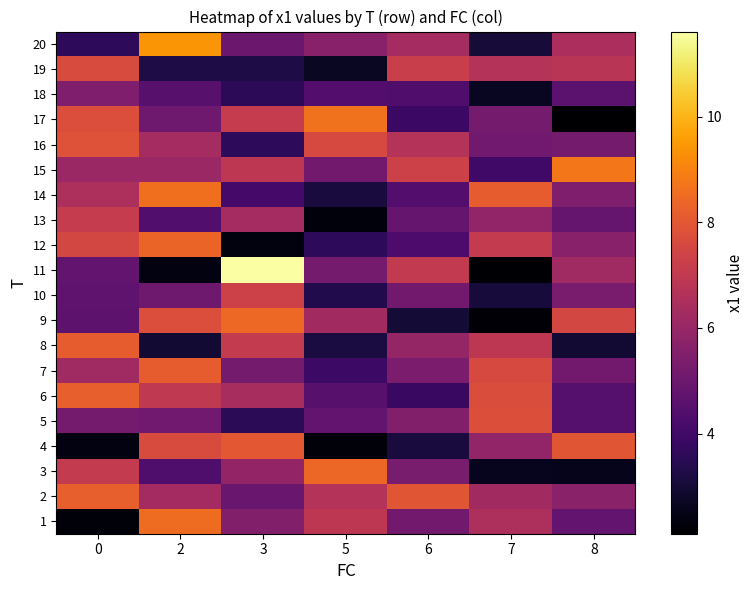

How many data points does each series have?

7